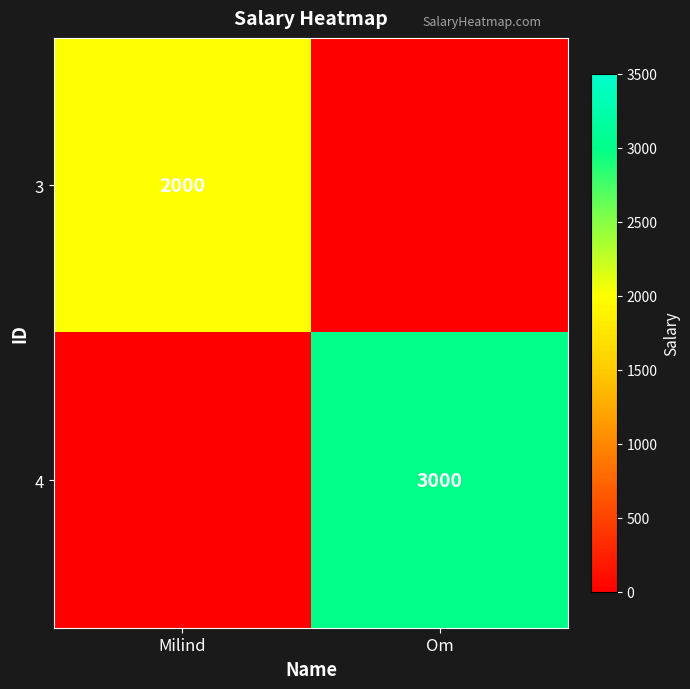

Is it true that 4 equals 1315 at Om?

False